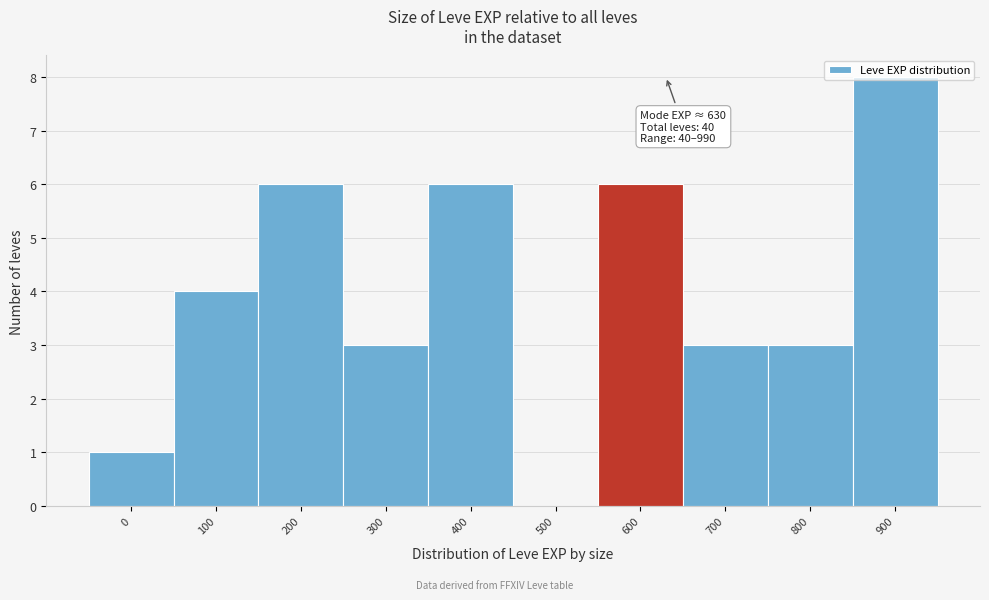

What is the sum of the values at 700 and 300?

6